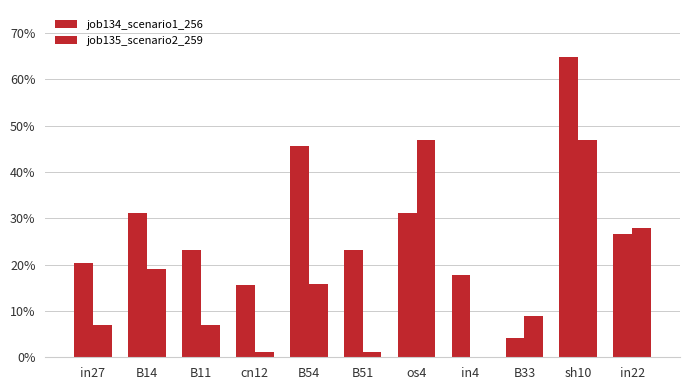

Does the chart contain stacked bars?

No